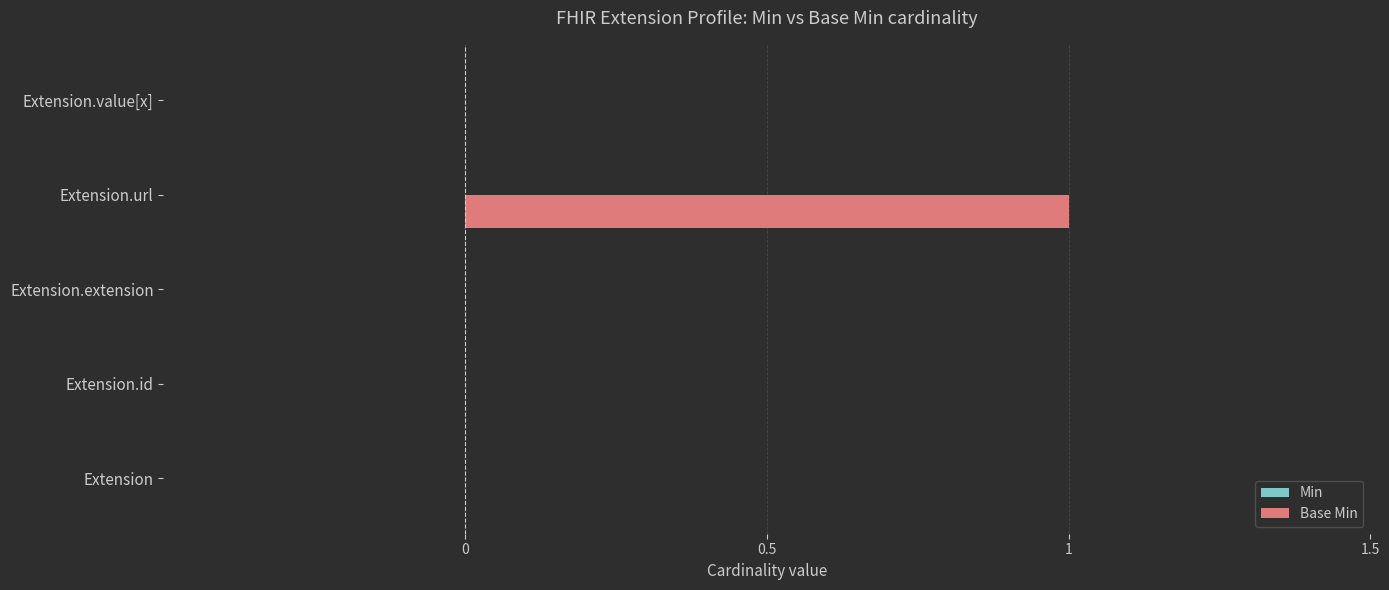

What is the change in value from Extension.extension to Extension.url?

+1